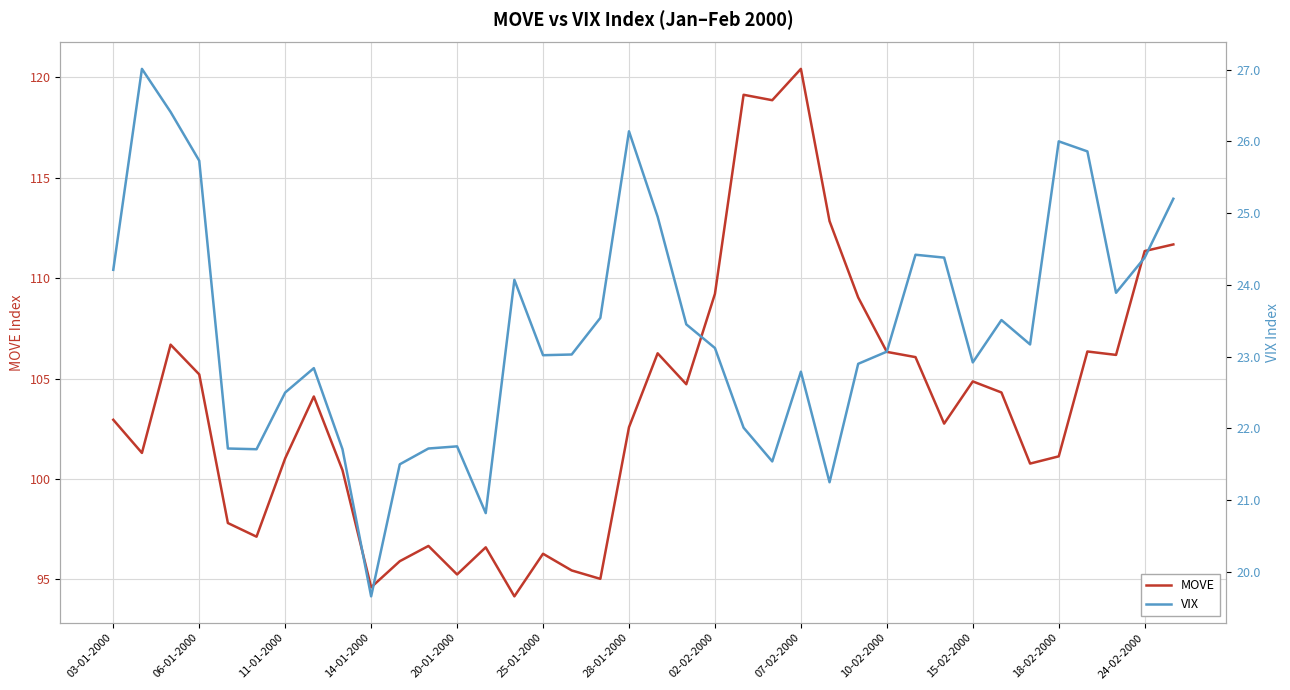

At which label does MOVE reach its peak?

07-02-2000